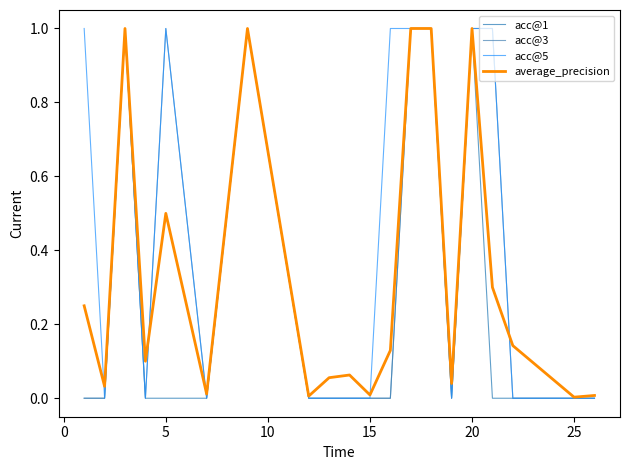

Which series has the largest total across all categories?

acc@5